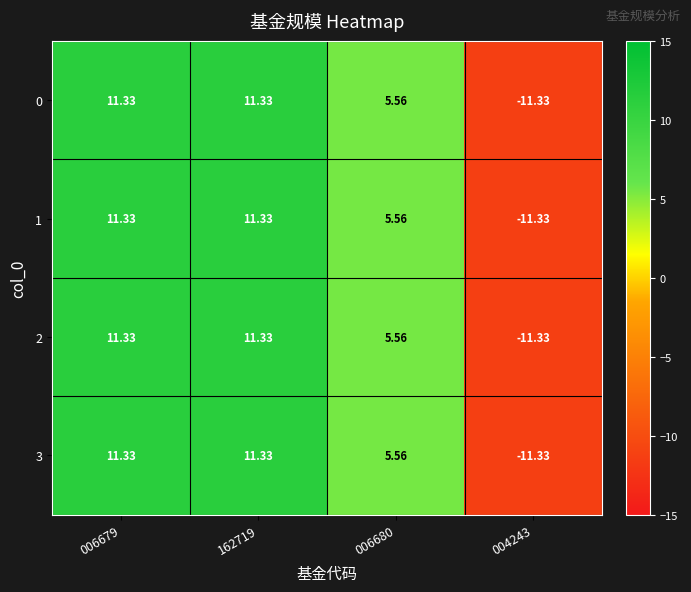

How many negative values does the 2 series have?

1